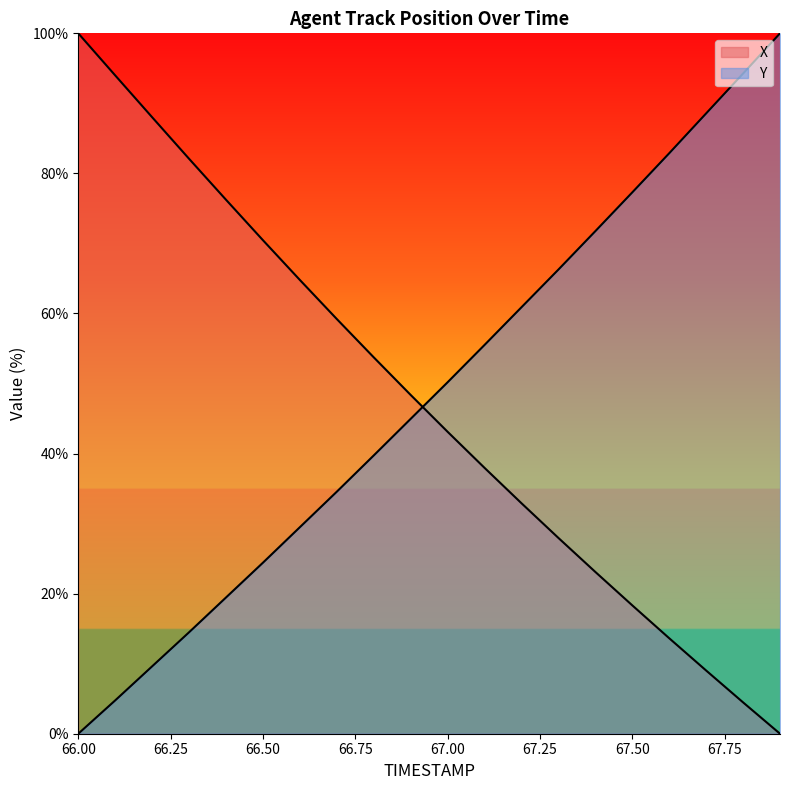

What is the maximum value shown in the chart?

100.0